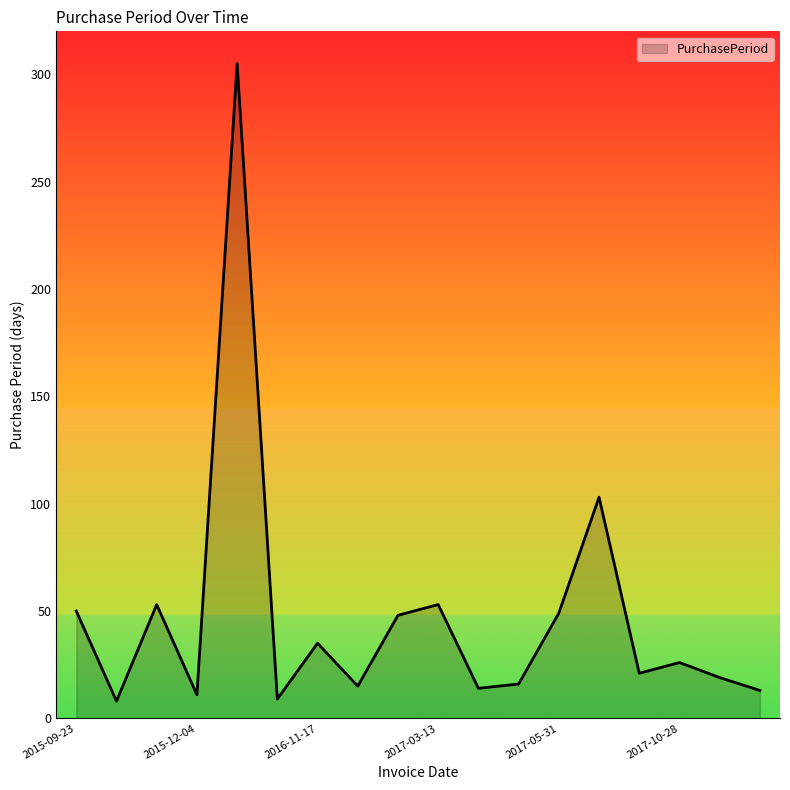

What is the maximum value shown in the chart?

305